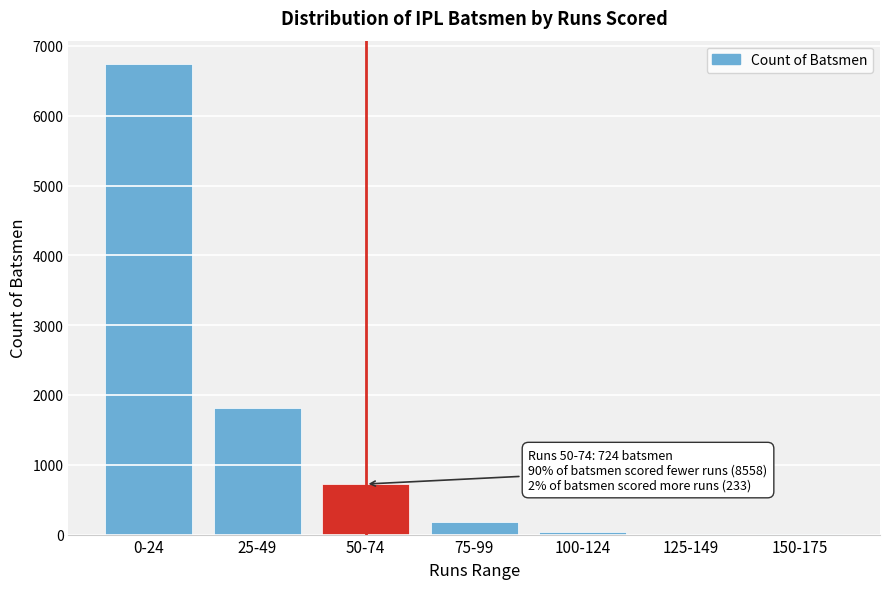

The chart shows a value of 2 at 150-175. True or false?

True